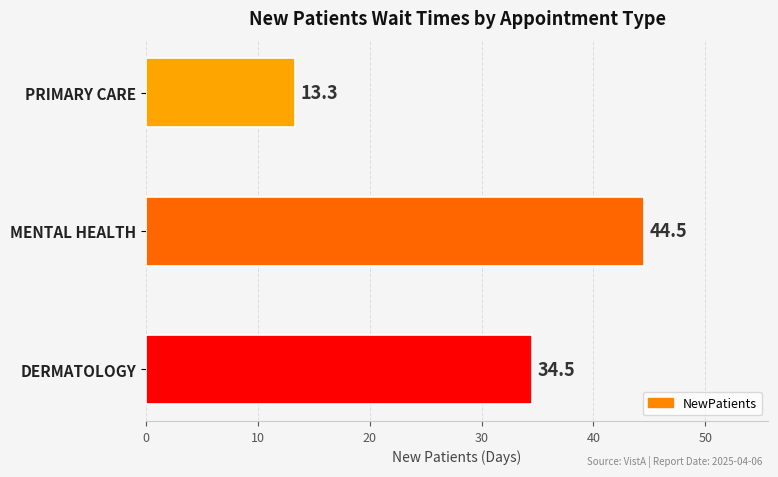

What is the ratio of the value at PRIMARY CARE to the value at MENTAL HEALTH?

0.3